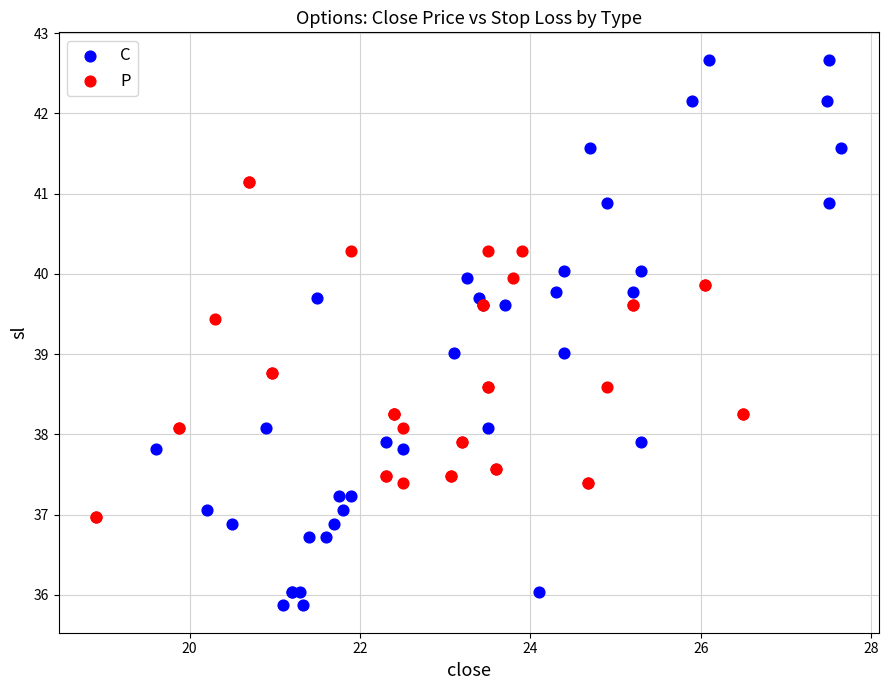

Which series reaches the maximum Y coordinate?

C